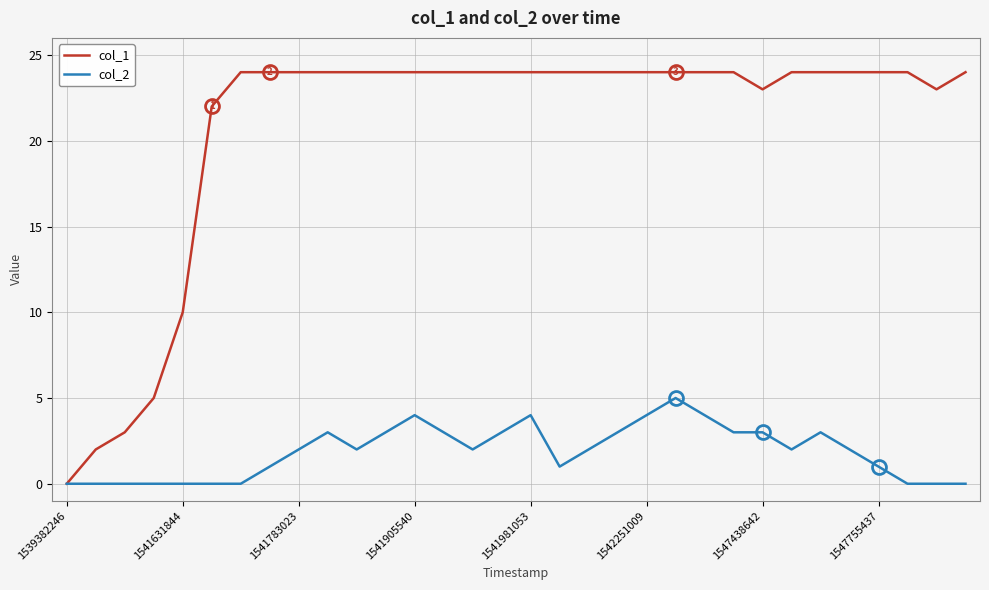

List the series in order of their peak value, highest first.

col_1, col_2